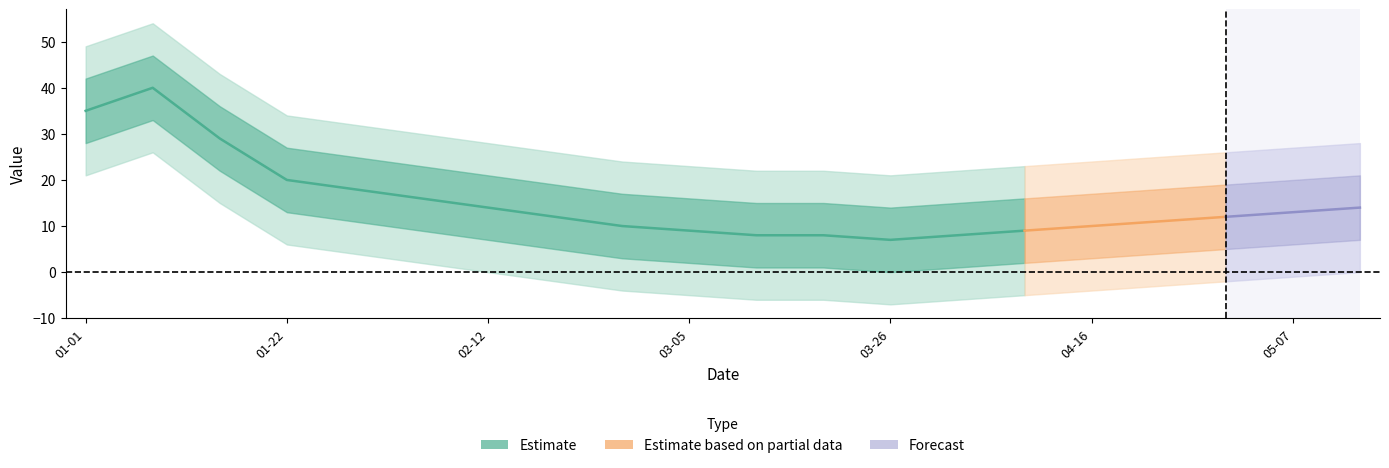

What is the difference between the highest and lowest values at 2023-04-16?

28